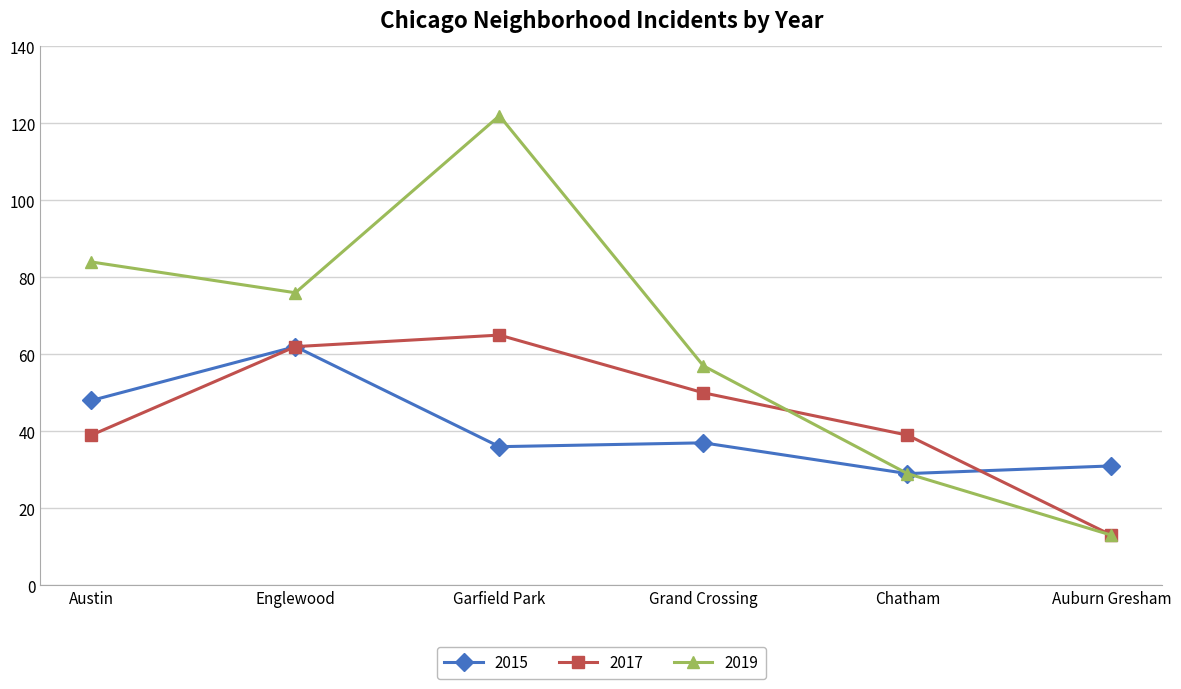

List the series in order of their overall mean, highest first.

2019, 2017, 2015